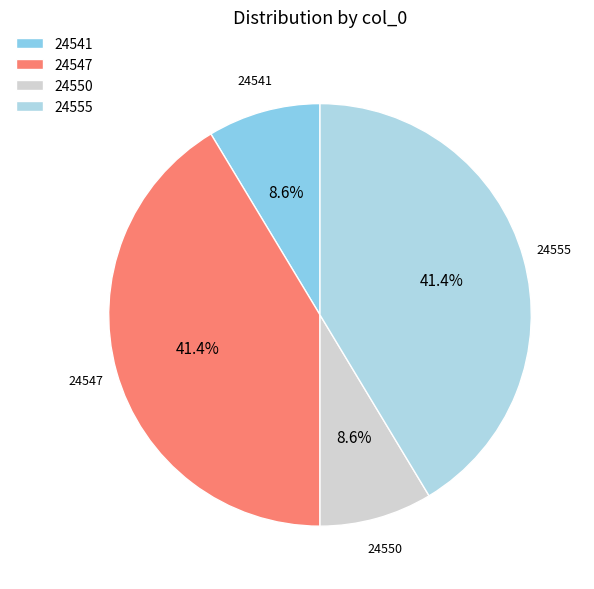

How many segments does this pie chart have?

4